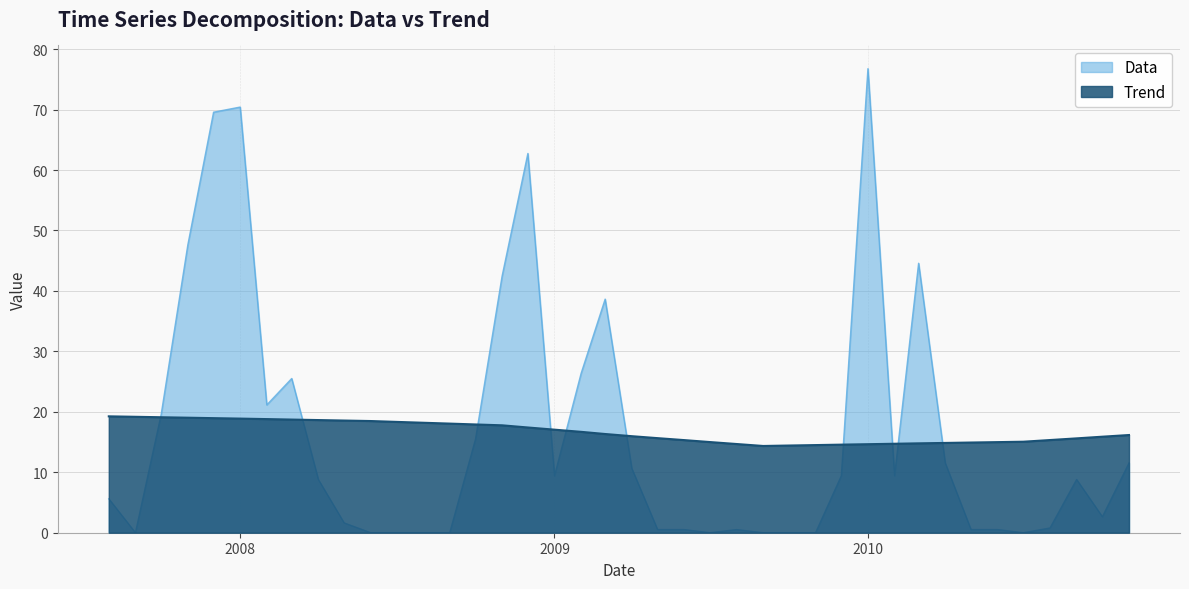

How many lines are shown in the chart?

2